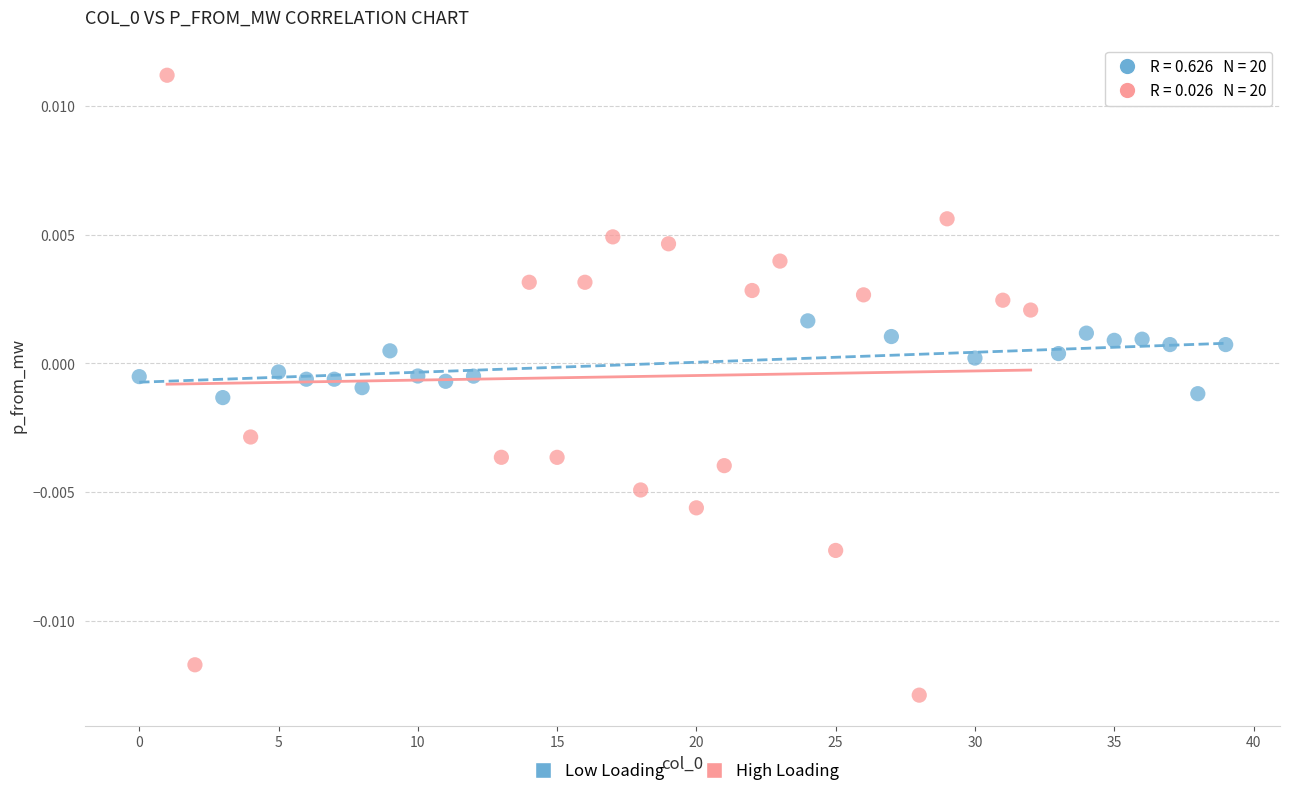

Which series has the widest spread of Y values?

High Loading